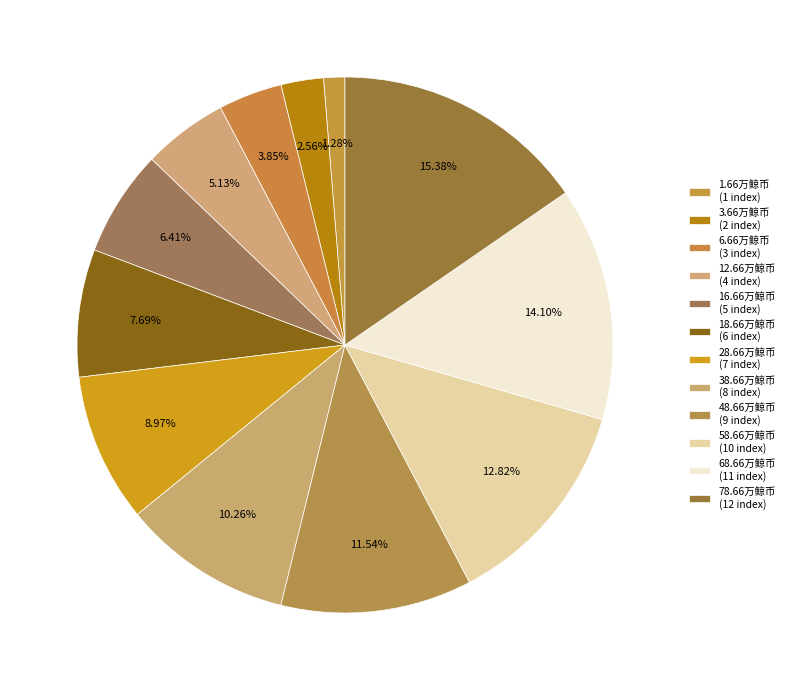

What portion of the pie excludes 38.66万鲸币?

89.7%